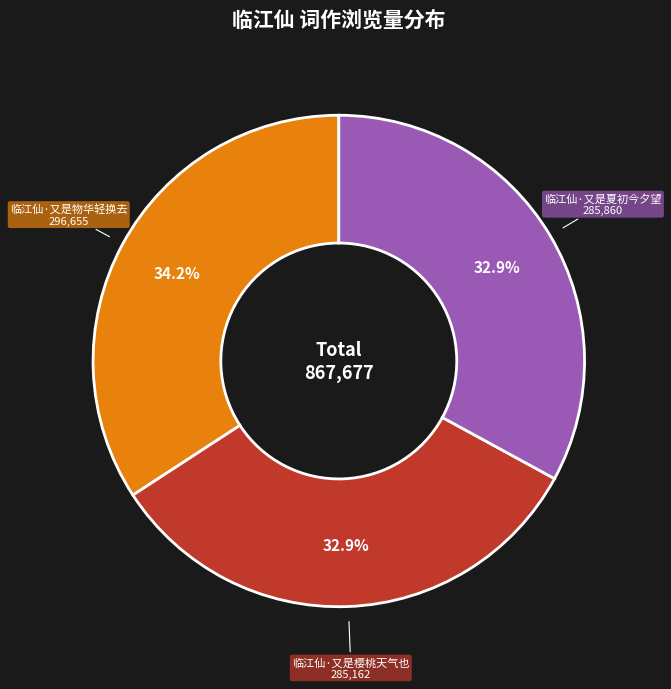

Which category has the biggest portion of the pie?

临江仙·又是物华轻换去